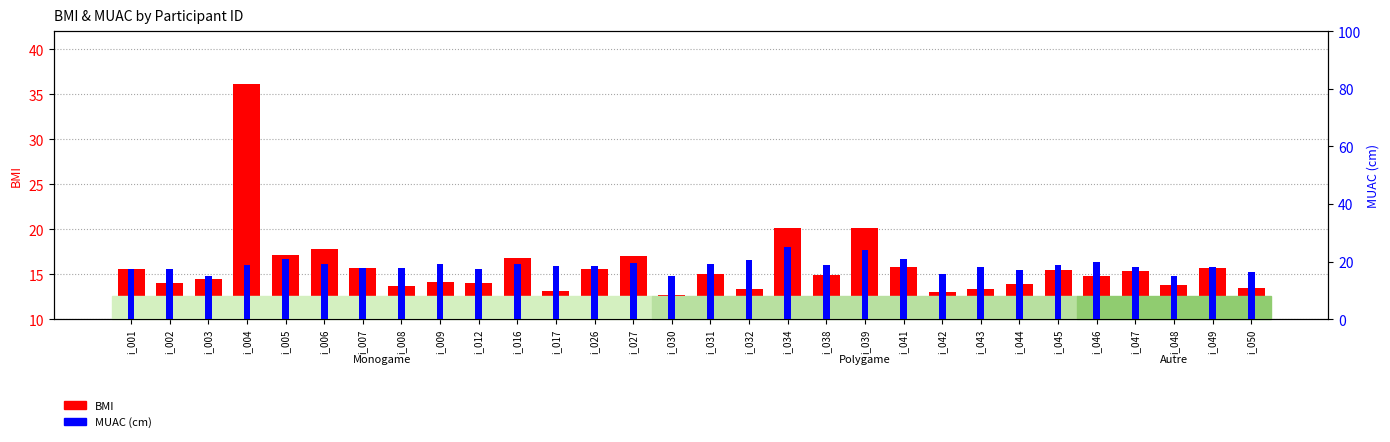

Reading left to right, list all the values displayed in this chart.

BMI: 15.5	14.0	14.5	36.1	17.1	17.8	15.7	13.7	14.1	14.0	16.8	13.1	15.6	17.1	12.7	15.0	13.3	20.1	14.9	20.1	15.8	13.0	13.4	13.8	15.4	14.8	15.4	13.8	15.7	13.4
MUAC (cm): 17.4	17.5	15.1	18.8	21.0	19.0	17.6	17.9	19.0	17.4	19.0	18.4	18.5	19.5	15.0	19.0	20.5	25.0	18.7	24.0	21.0	15.5	18.0	17.0	18.7	19.8	18.0	15.0	18.0	16.5